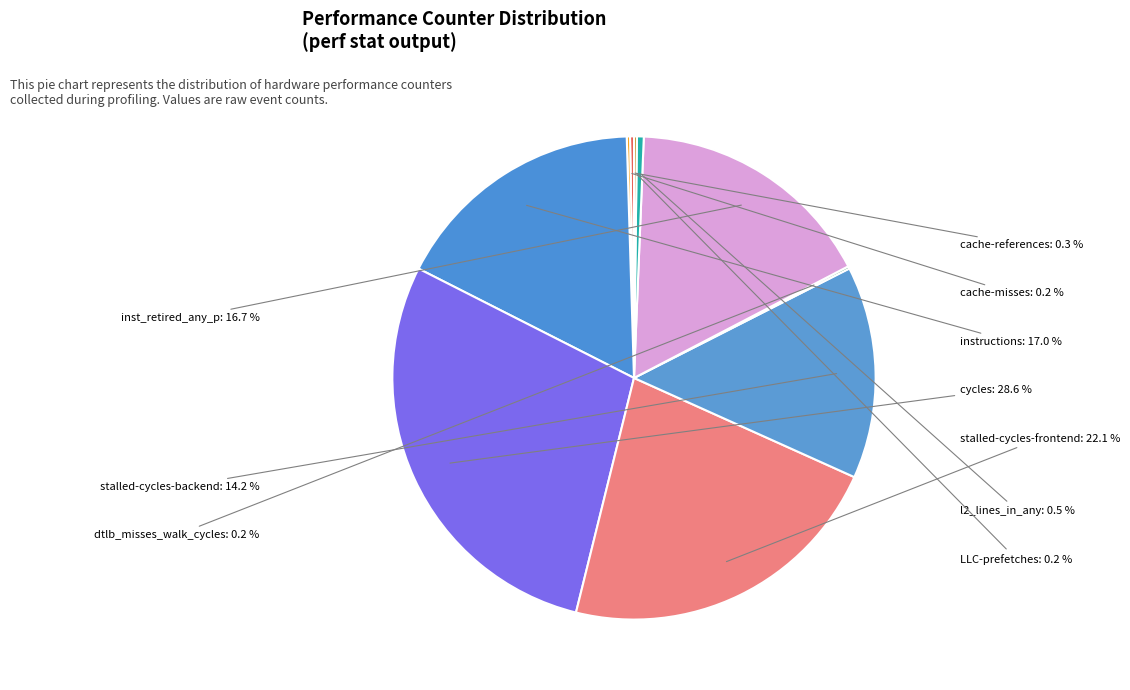

What percentage is the cycles slice, to the nearest percent?

29%